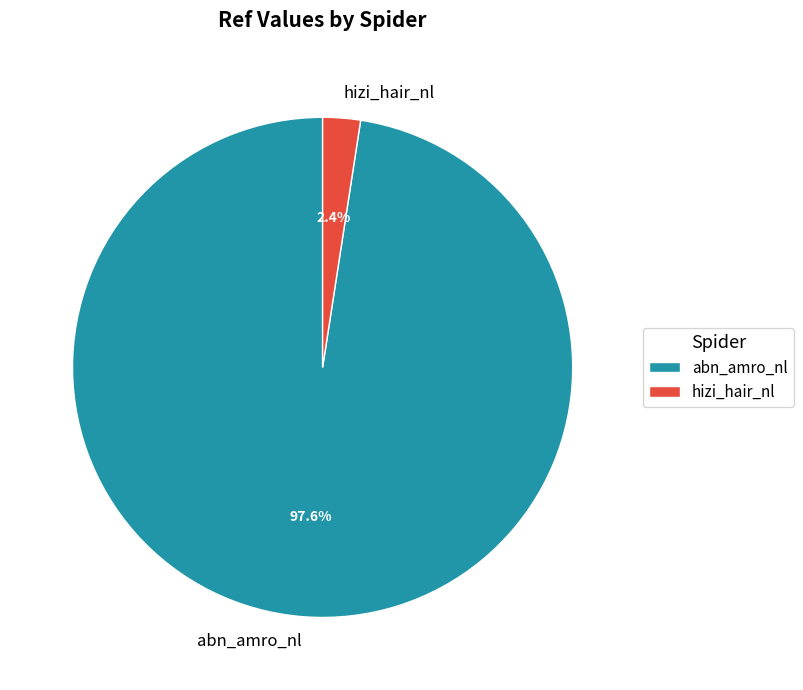

Which category has the biggest portion of the pie?

abn_amro_nl